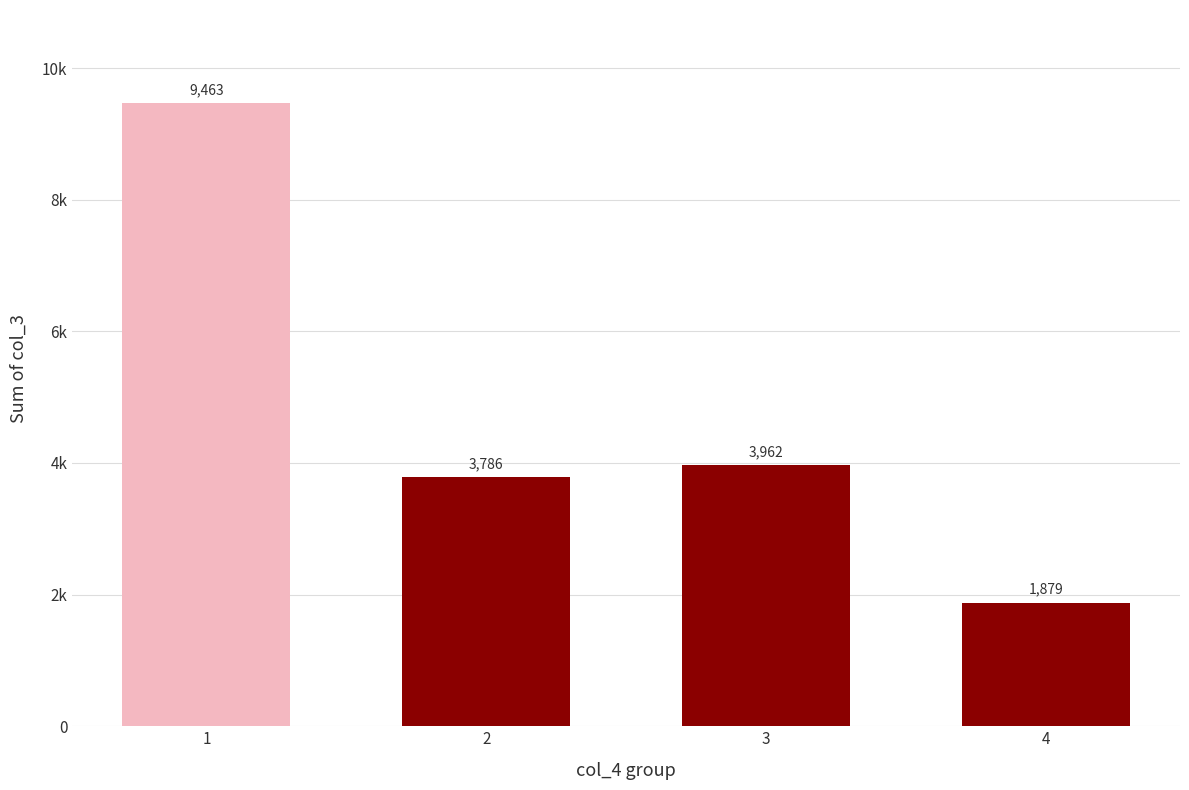

Where does the data first go above 3962?

1